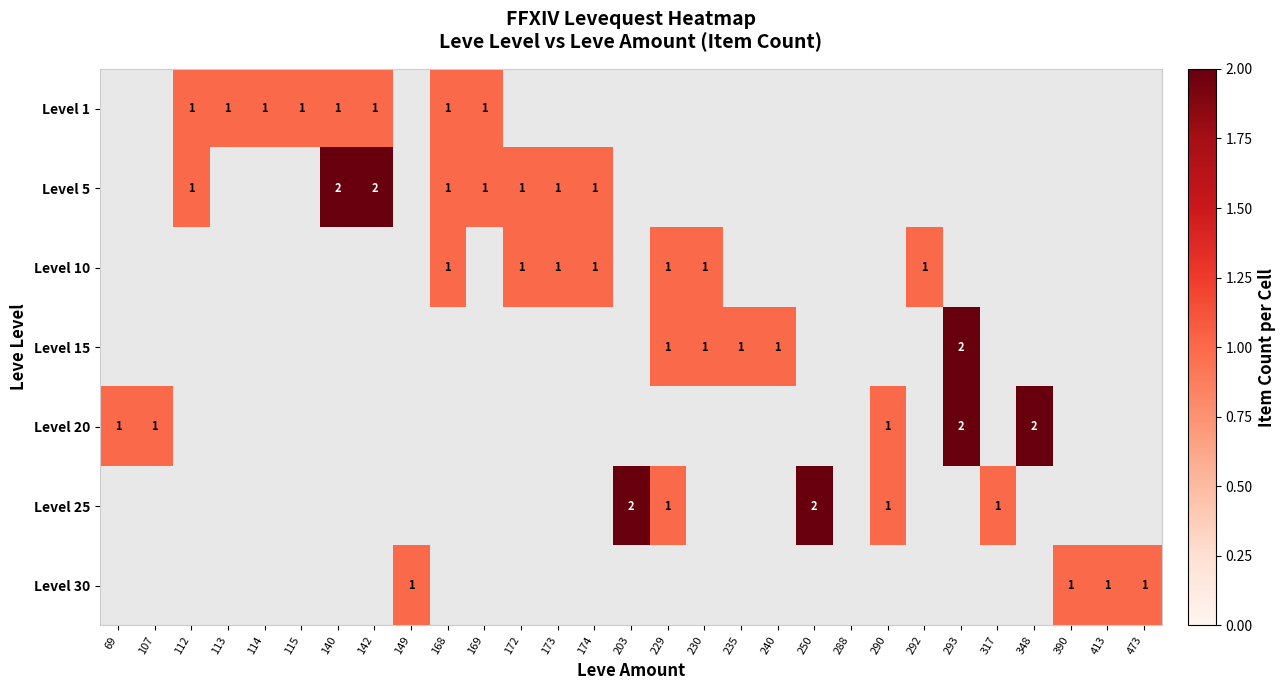

The Level 25 series shows 1 at 250. True or false?

False